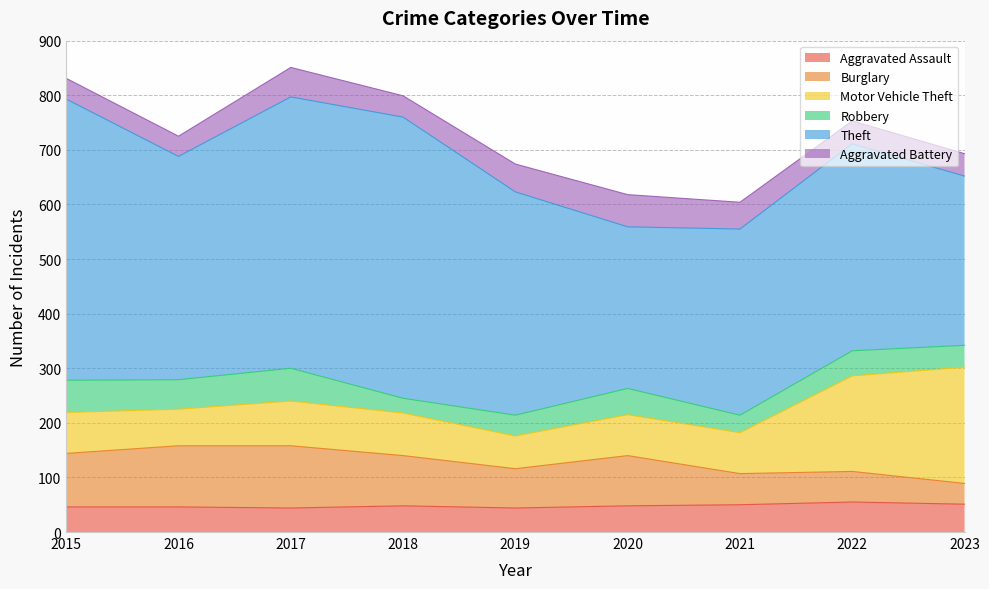

What is the average value of the Motor Vehicle Theft series?

100